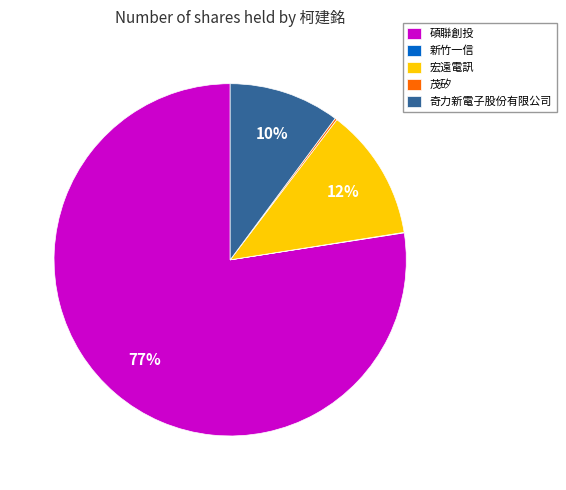

Combined, do 宏遠電訊 and 奇力新電子股份有限公司 account for over 50%?

No